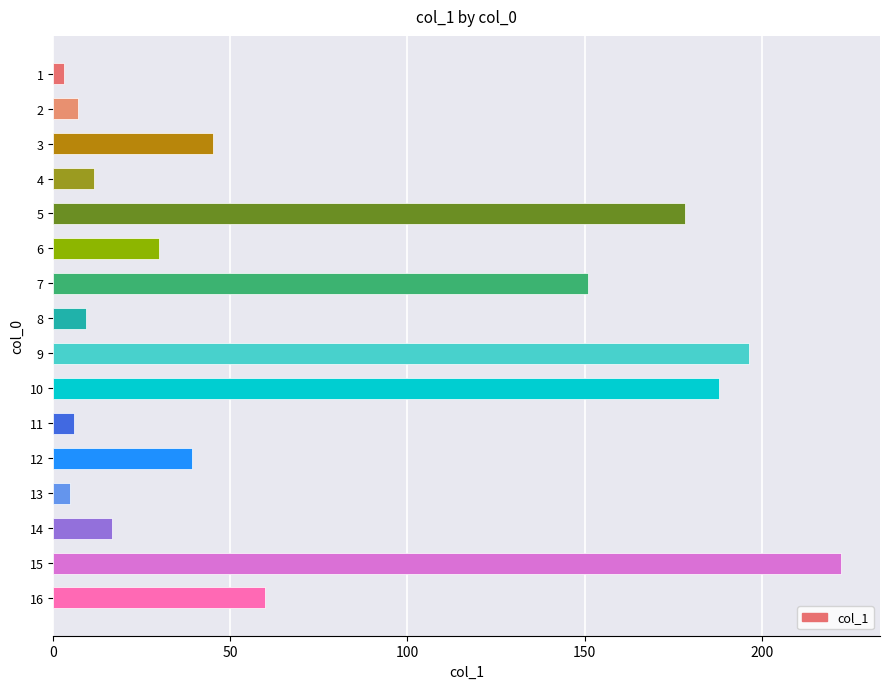

Approximately how many times larger is the value at 11 compared to 13?

1.3